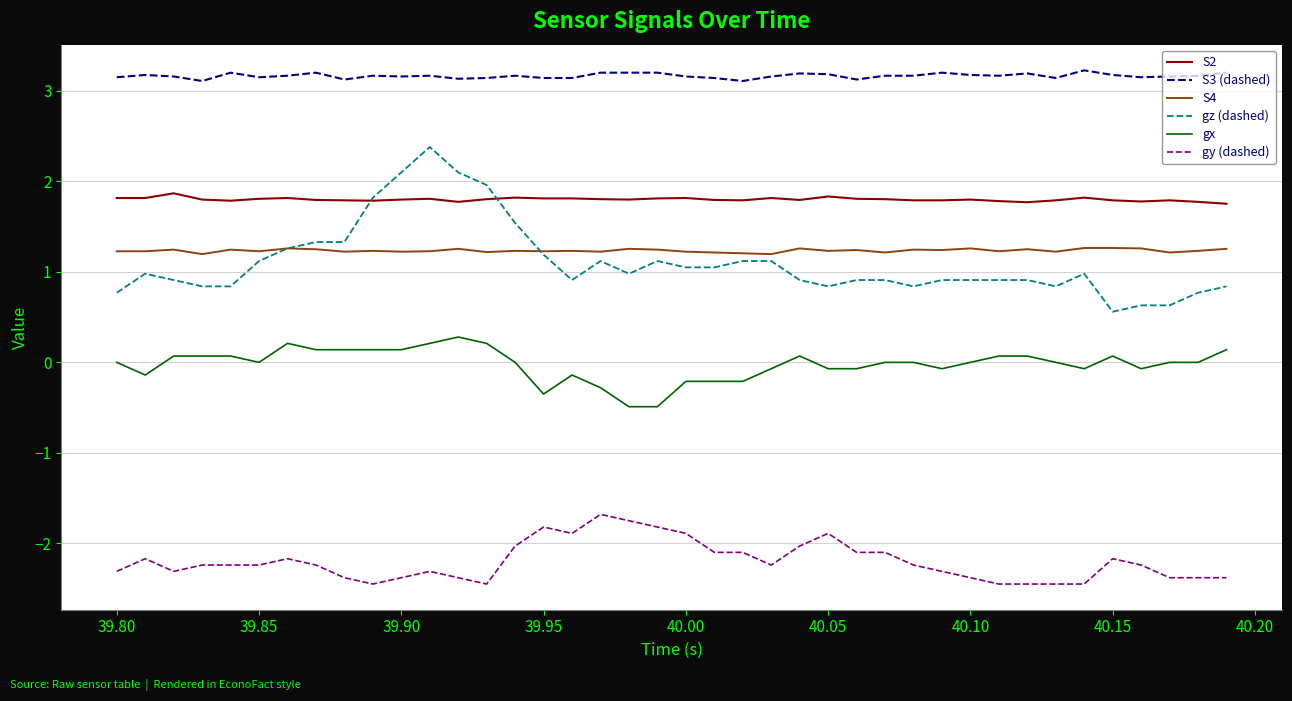

True or false: S3 (dashed) and S2 cross at least once.

False